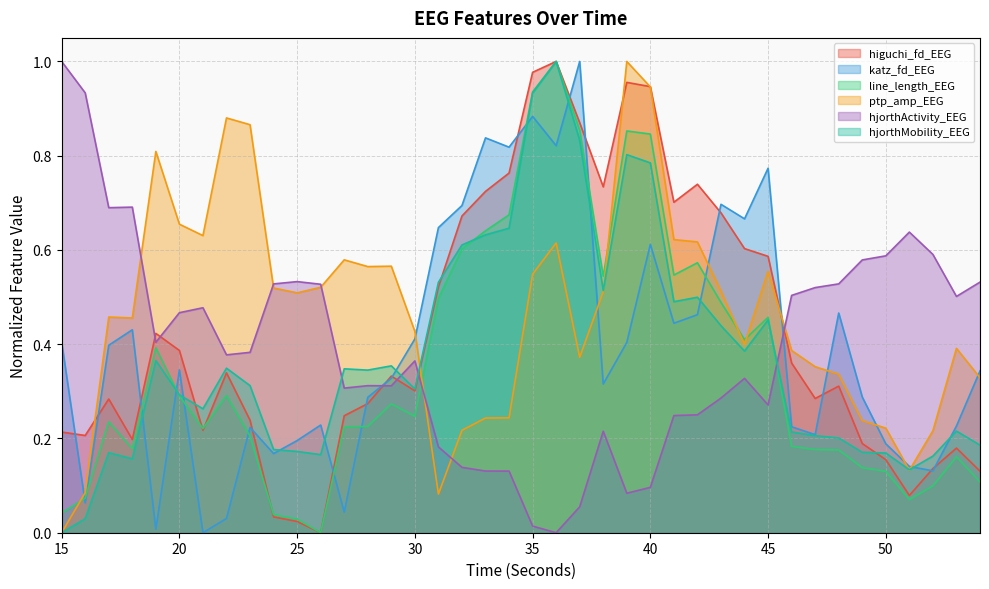

Which category has the highest value in the katz_fd_EEG series?

37